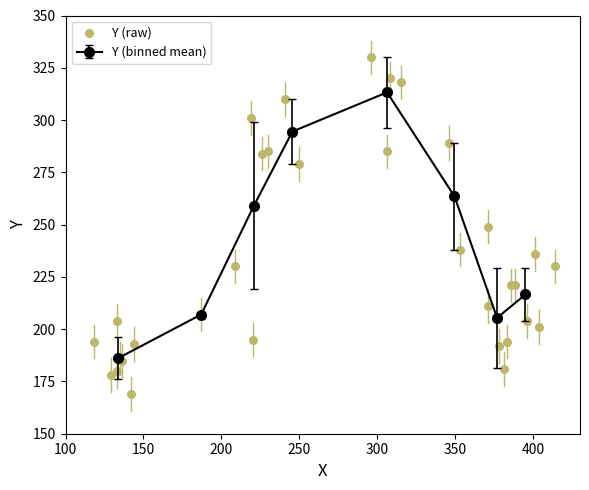

What is the minimum value for Y (binned mean)?

186.1